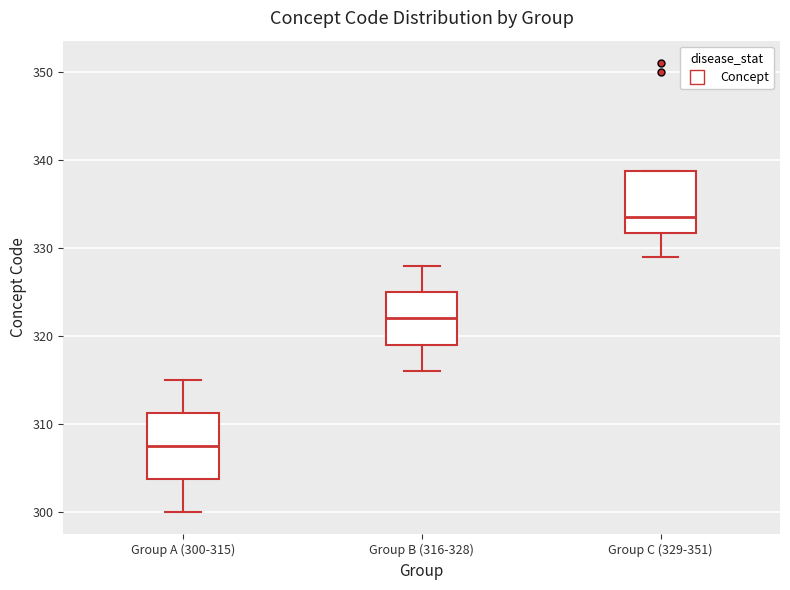

Which box's median line is the lowest?

Group A (300-315)